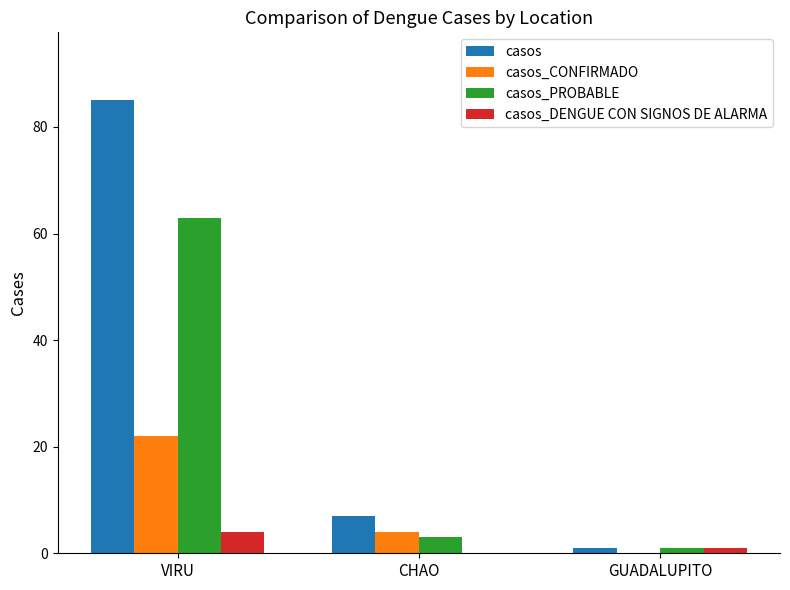

How many groups of bars are there?

3